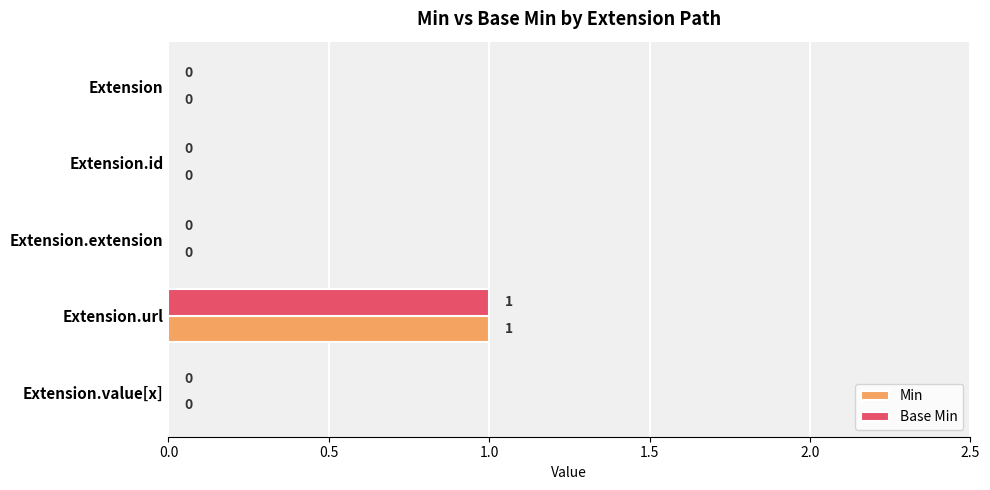

At which category does the chart reach its peak across all series?

Extension.url